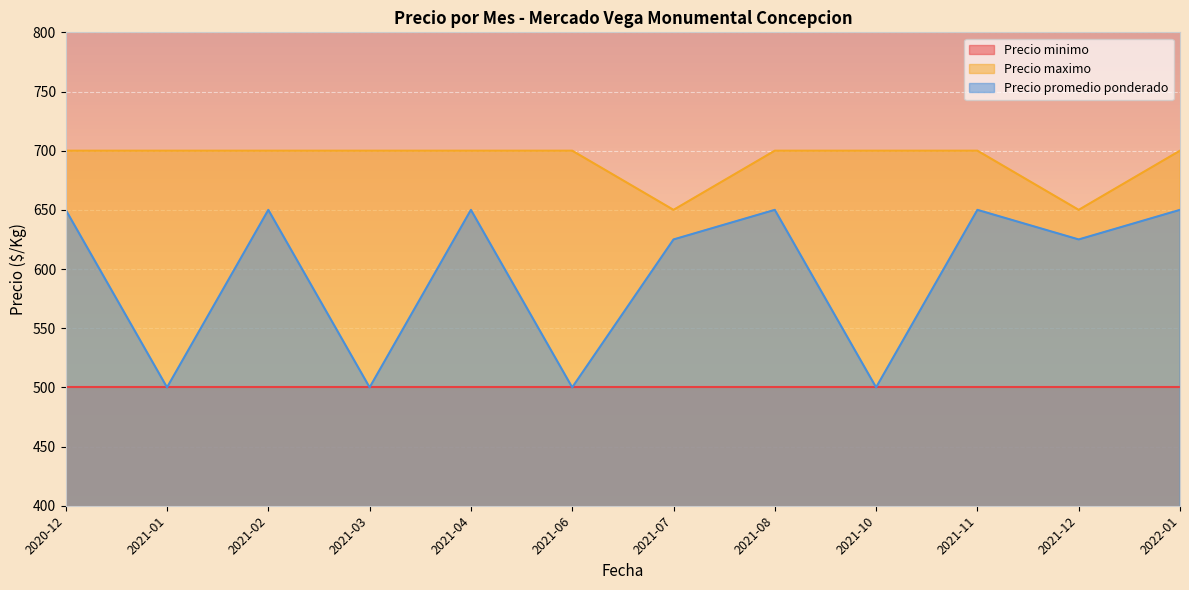

Rank the series by their average value, from lowest to highest.

Precio minimo, Precio promedio ponderado, Precio maximo